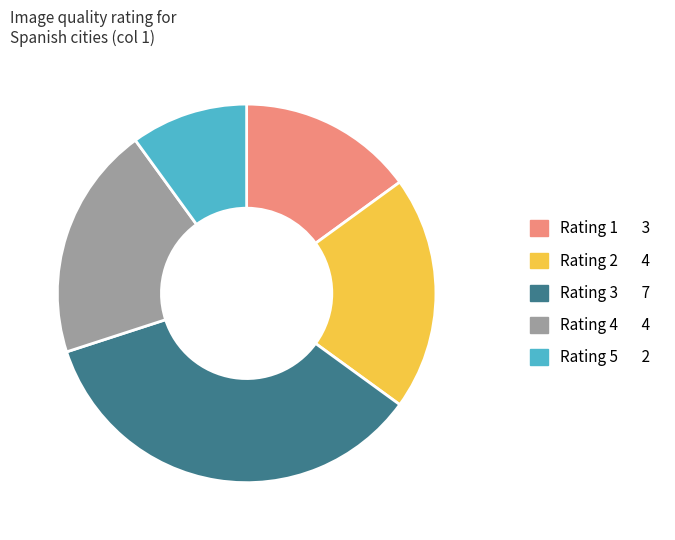

Is there any slice that represents more than half of the pie?

No